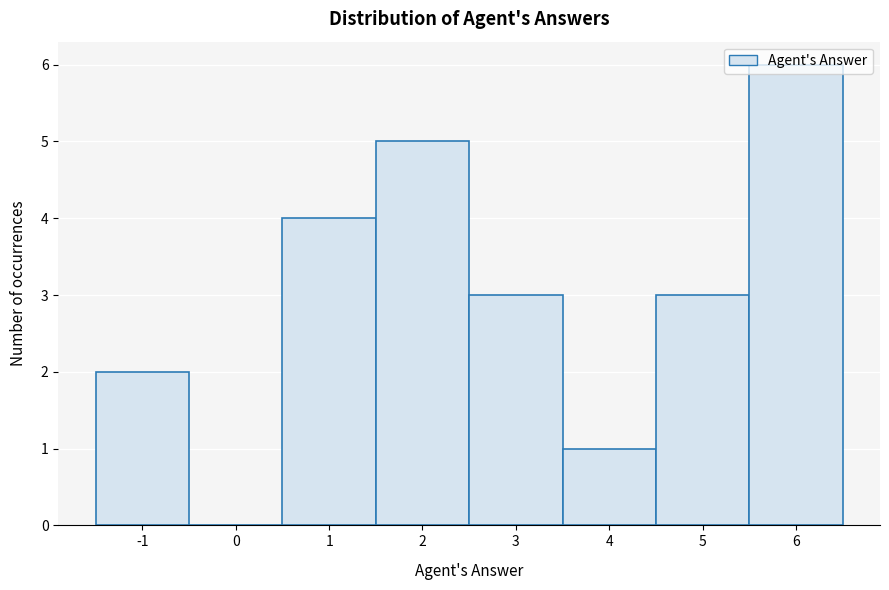

Reading left to right, transcribe this chart: for each bar, give the range it covers on the x-axis and its height. The values are not printed on the chart, so give them approximately, as read against the axis.

-1.5 to -0.5: 2
-0.5 to 0.5: 0
0.5 to 1.5: 4
1.5 to 2.5: 5
2.5 to 3.5: 3
3.5 to 4.5: 1
4.5 to 5.5: 3
5.5 to 6.5: 6